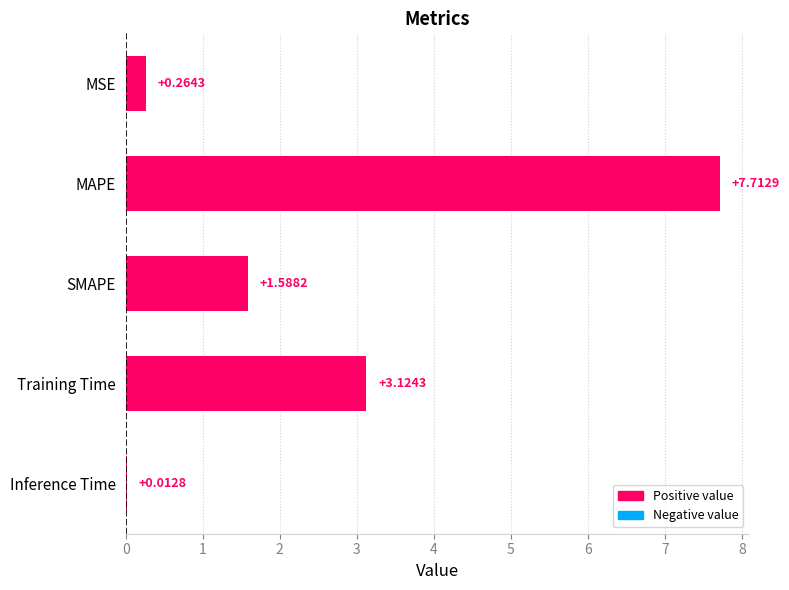

Approximately how many times larger is the value at MAPE compared to SMAPE?

4.9